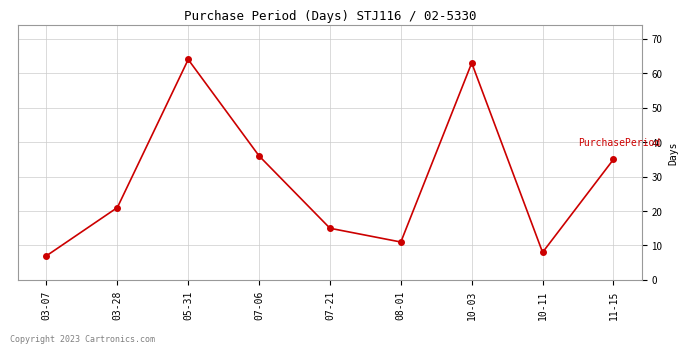

Rank the categories by value from highest to lowest.

05-31, 10-03, 07-06, 11-15, 03-28, 07-21, 08-01, 10-11, 03-07